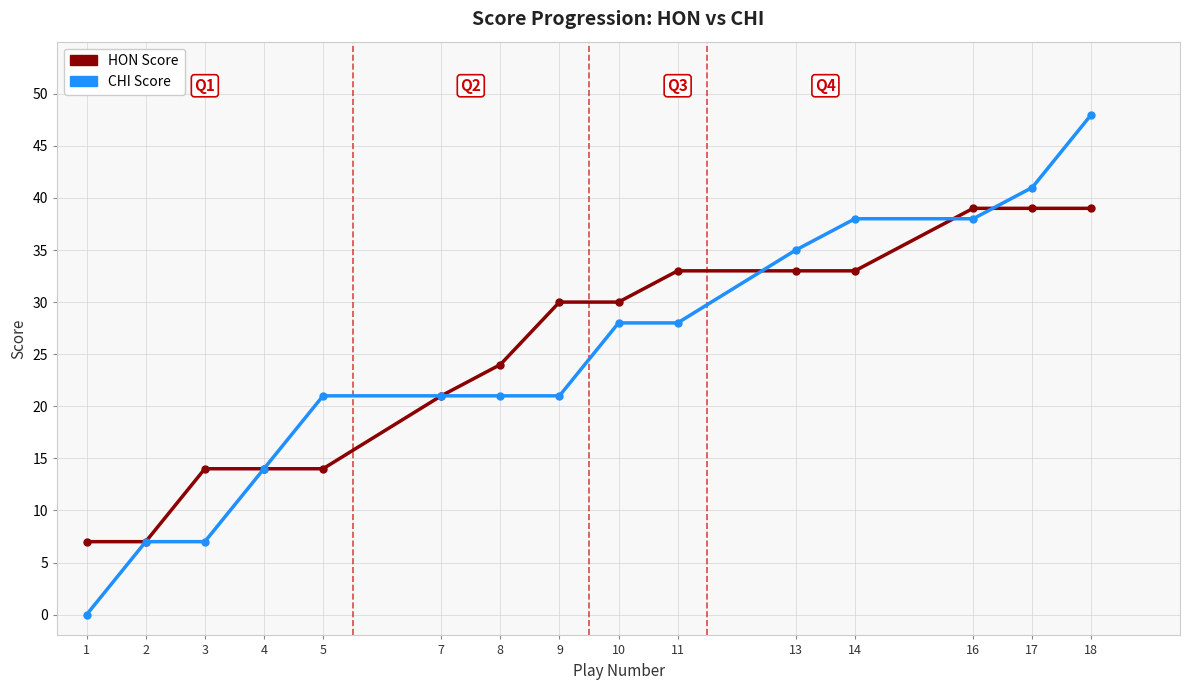

What is the total value across all series at 17?

80